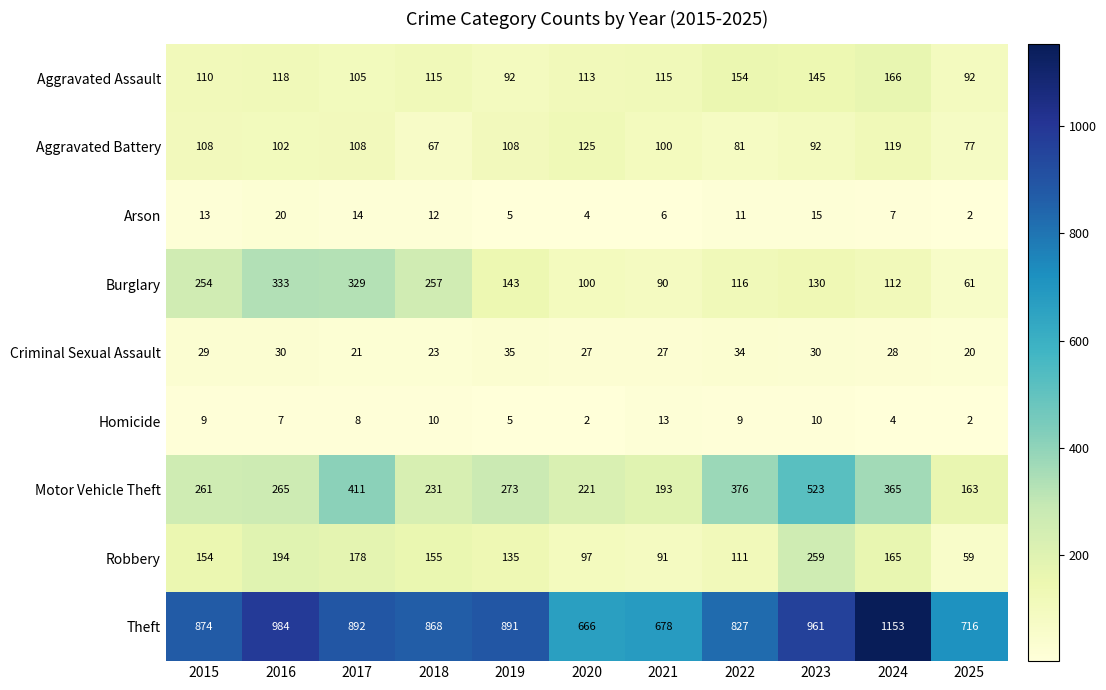

At 2022, list the series in order from largest to smallest.

Theft, Motor Vehicle Theft, Aggravated Assault, Burglary, Robbery, Aggravated Battery, Criminal Sexual Assault, Arson, Homicide